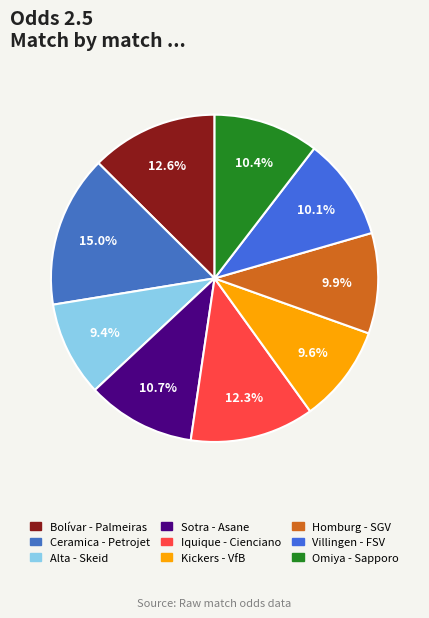

Is Alta - Skeid the majority of the pie?

No